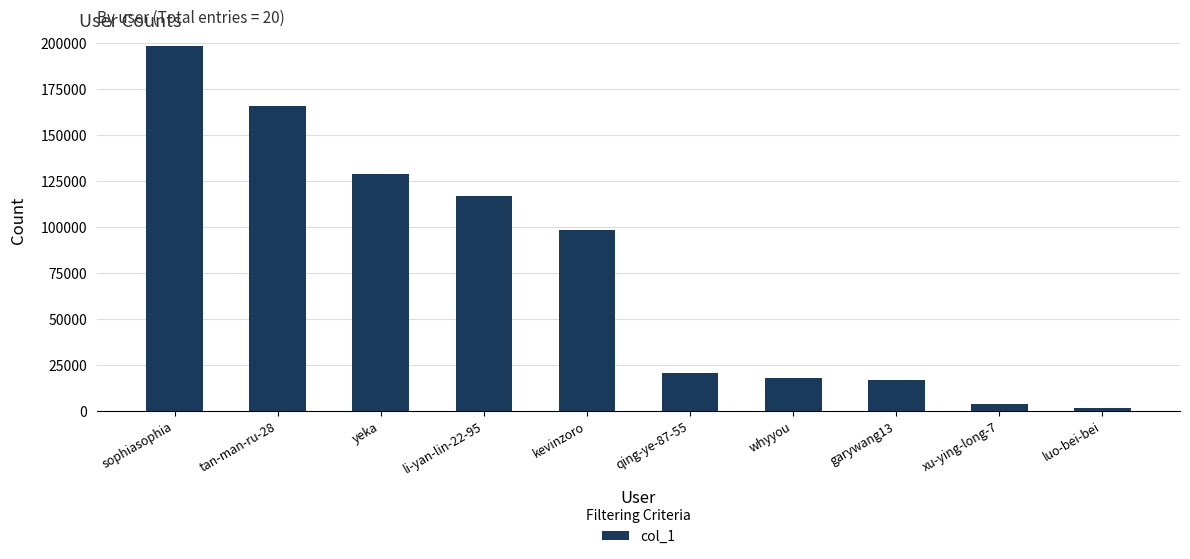

What is the change in value from sophiasophia to whyyou?

-180304